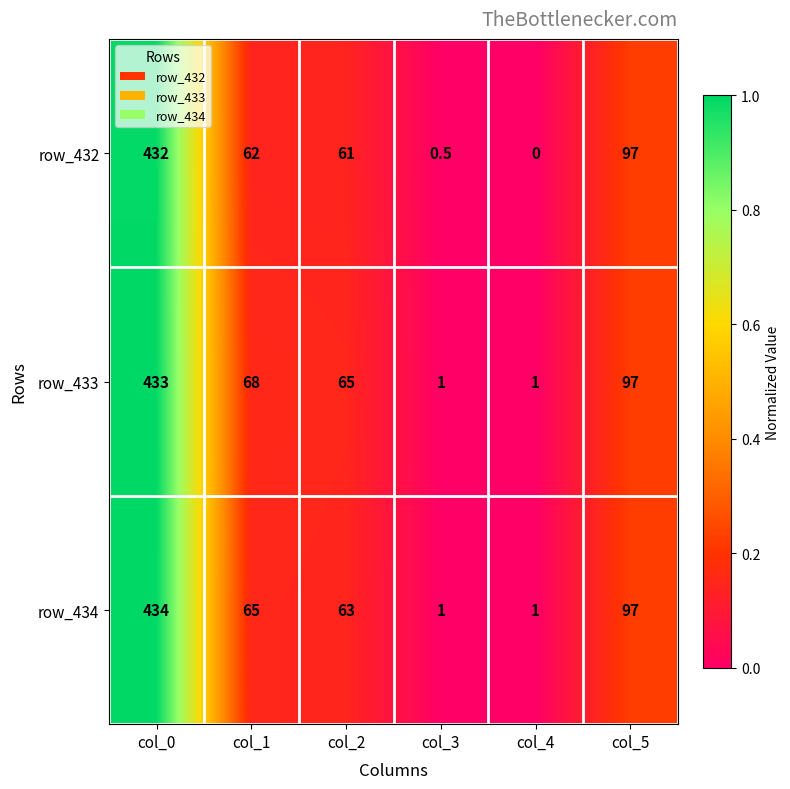

Rank the series by their average value, from lowest to highest.

row_432, row_434, row_433